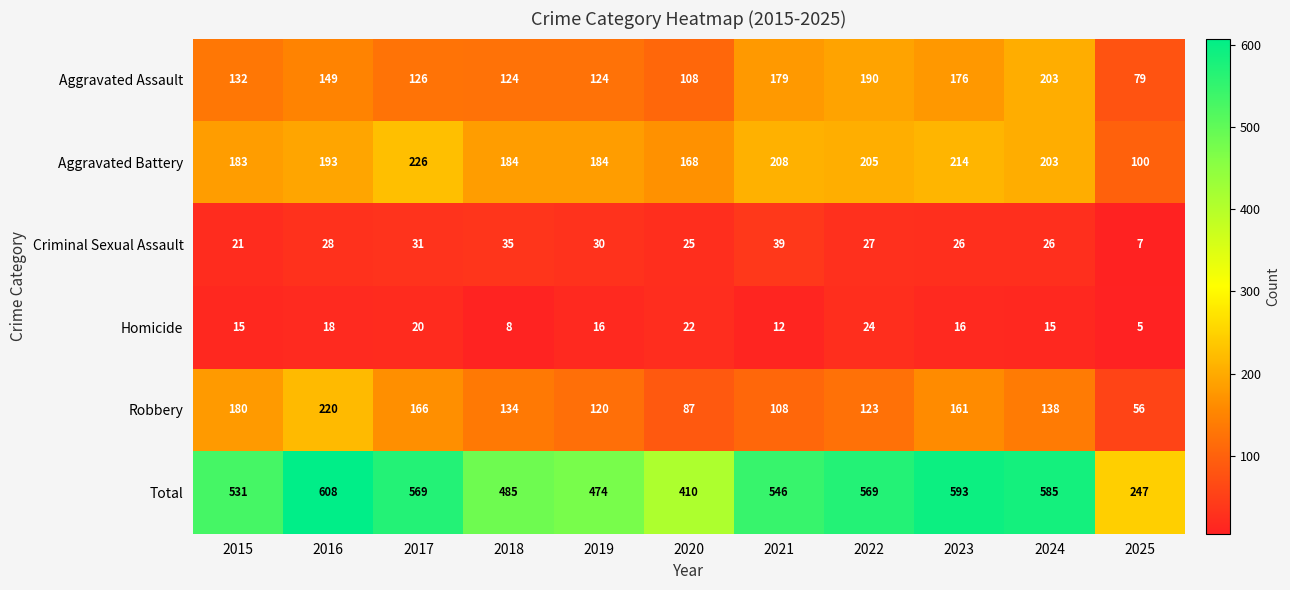

Which category has the lowest value in the Homicide series?

2025